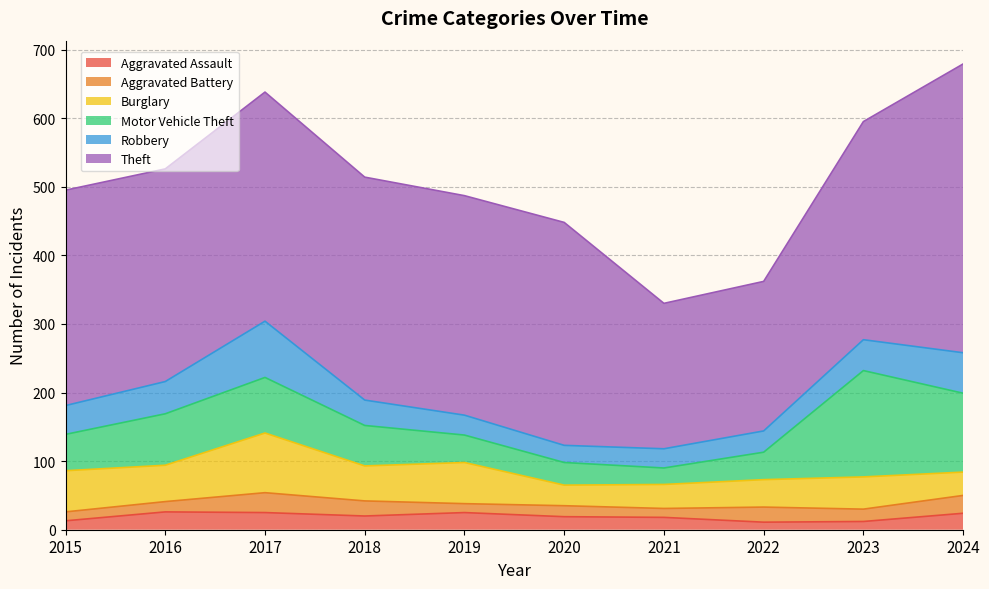

Rank the series at 2024 from highest to lowest value.

Theft, Motor Vehicle Theft, Robbery, Burglary, Aggravated Battery, Aggravated Assault